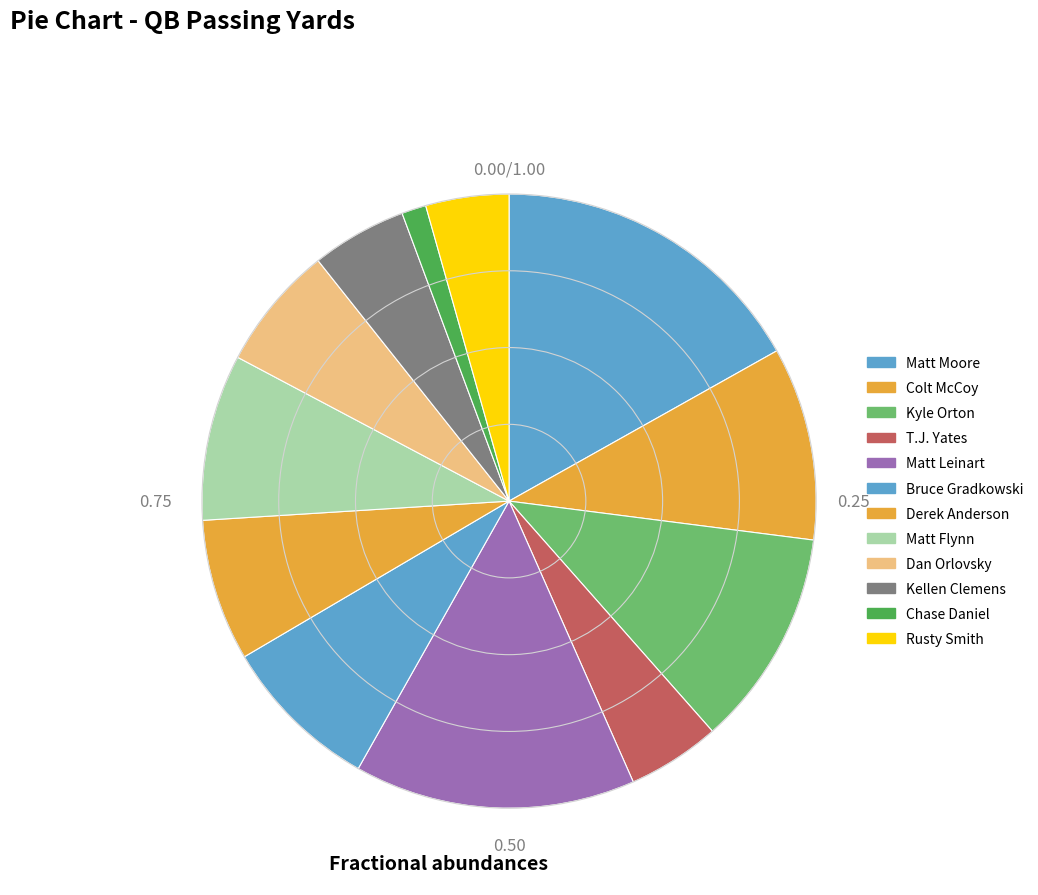

How many segments does this pie chart have?

12